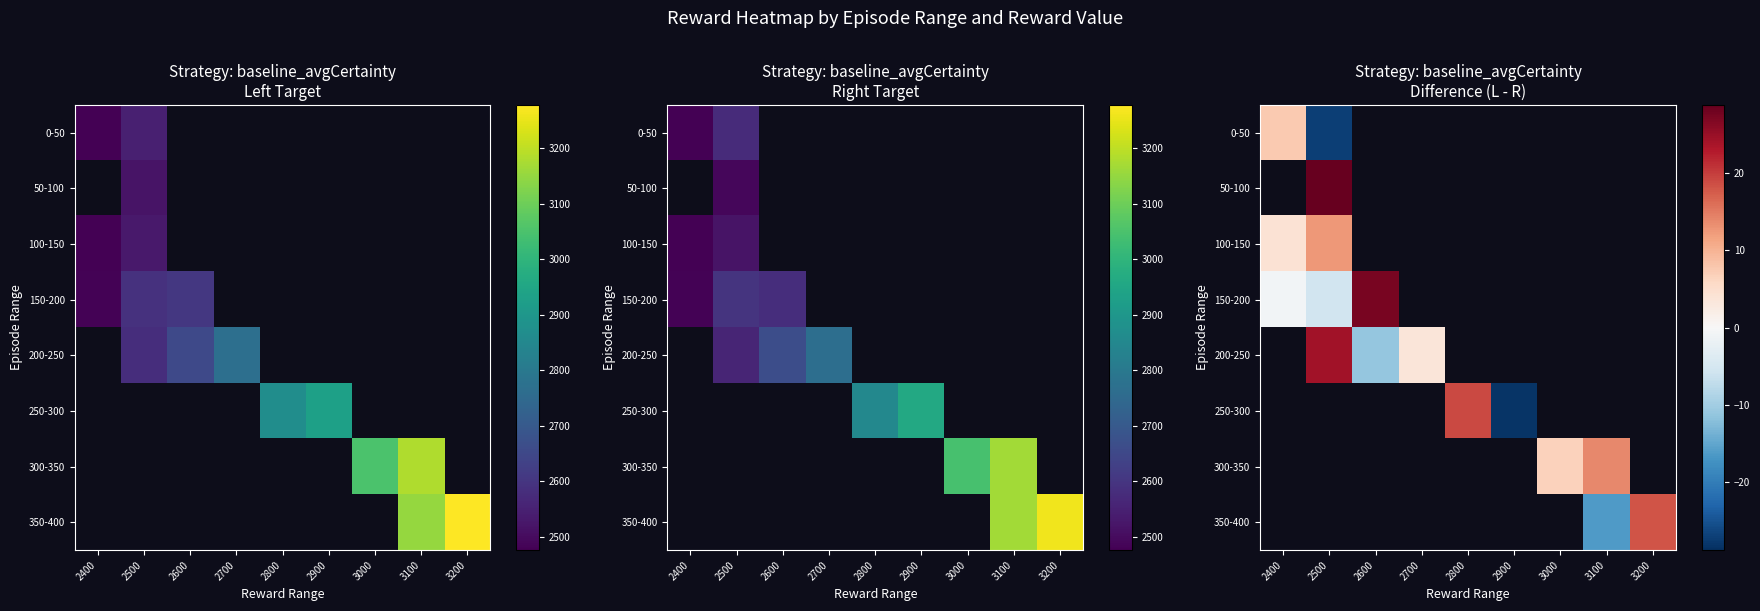

How many positive values does the 200-250 series have?

2